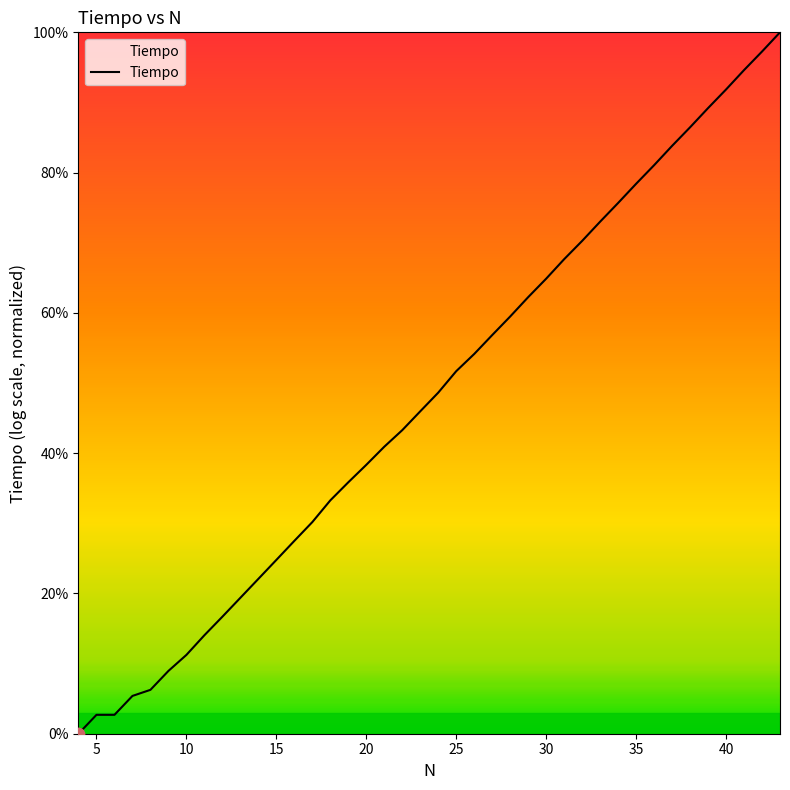

What is the maximum value shown in the chart?

100.0